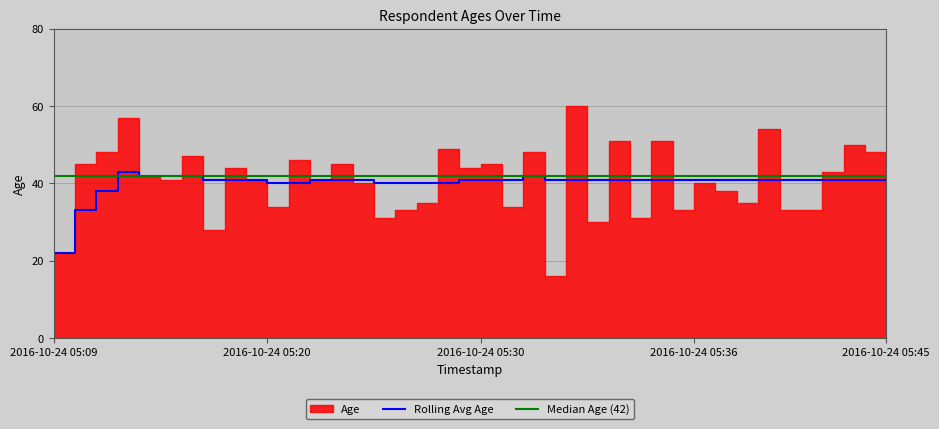

The Rolling Avg Age series shows 10 at 2016-10-24 05:20. True or false?

False